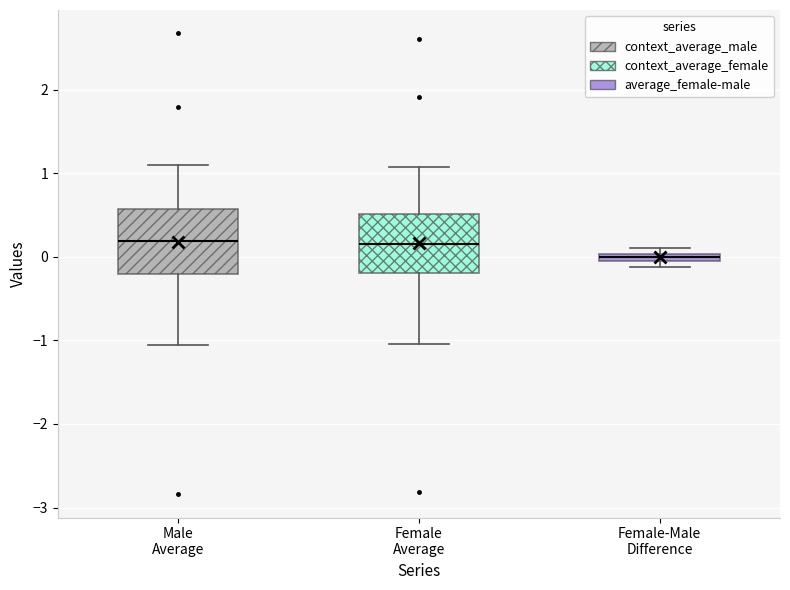

Which box has the lowest median line?

Female-Male Difference